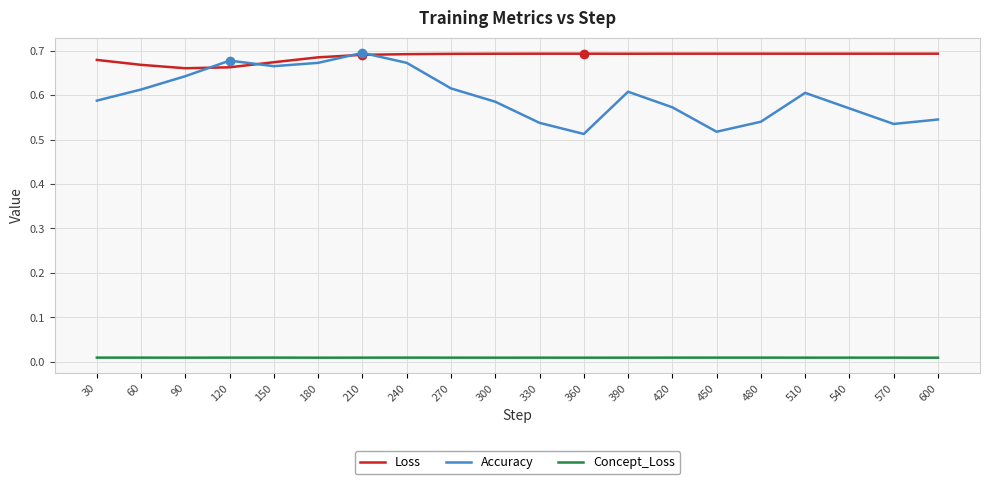

Is the value of Concept_Loss at 390 greater than the value of Loss at 150?

No